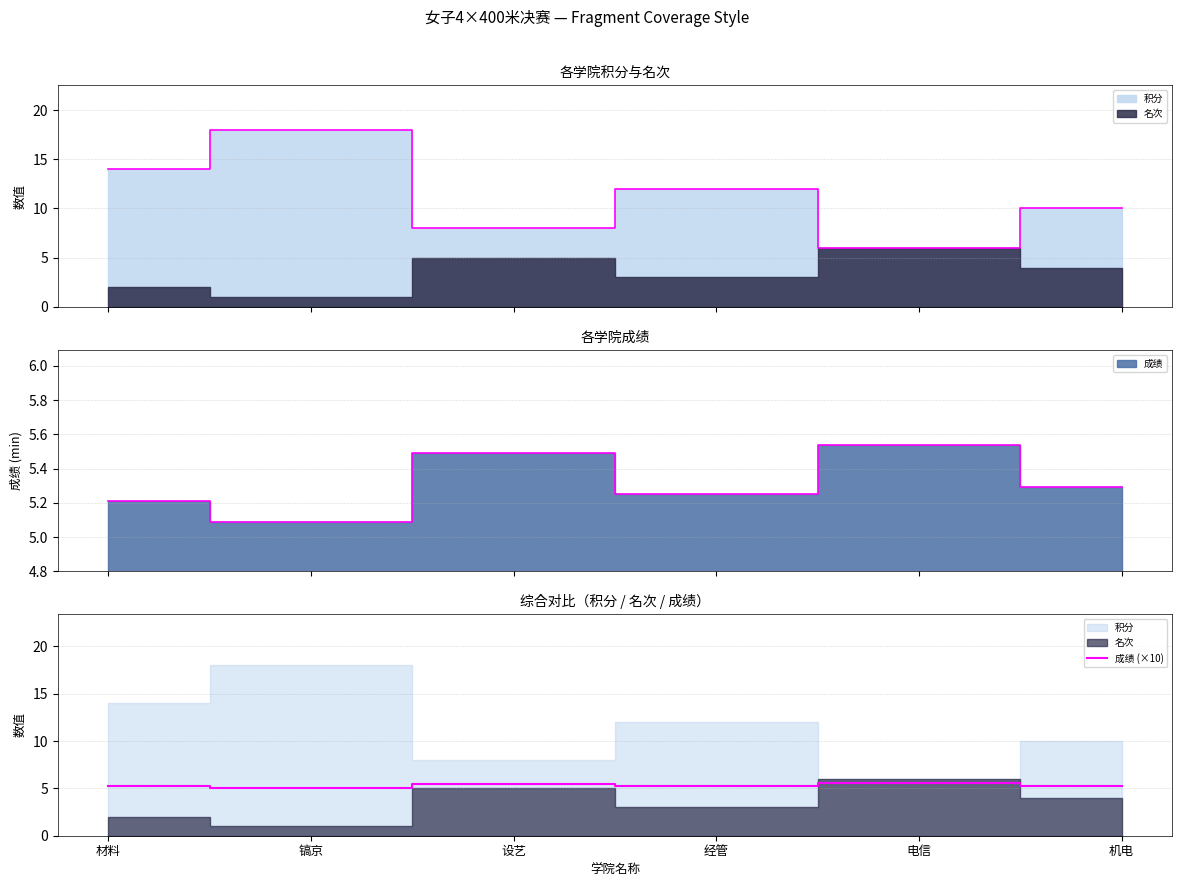

The chart shows a value of 5.2 at 经管. True or false?

True